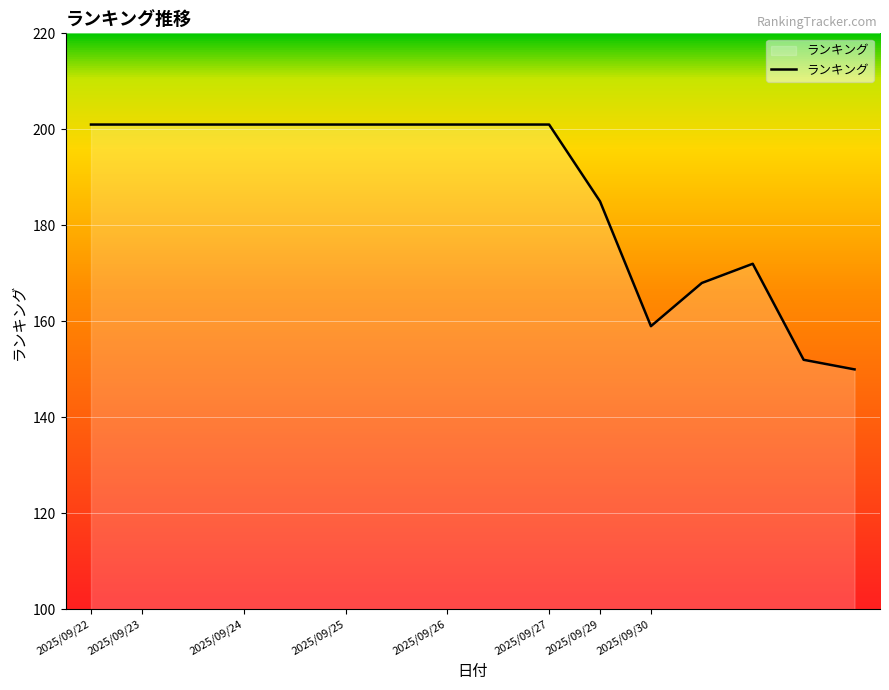

What is the maximum value shown in the chart?

201